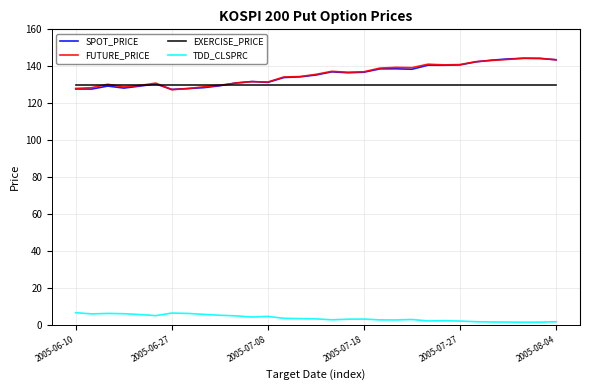

What is the maximum value for TDD_CLSPRC?

6.5